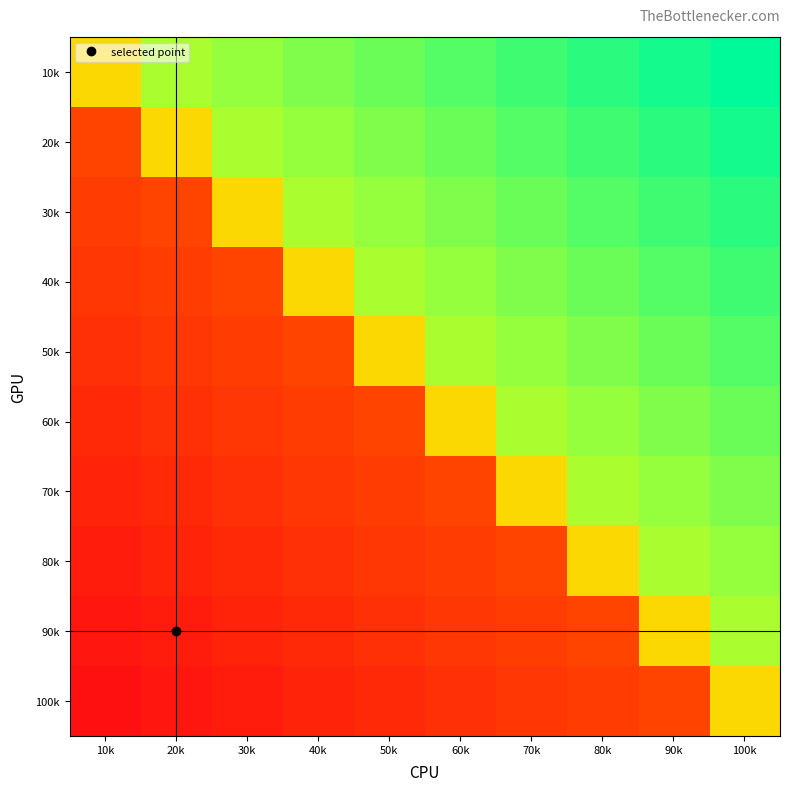

At which category is the sum across all series the highest?

100k